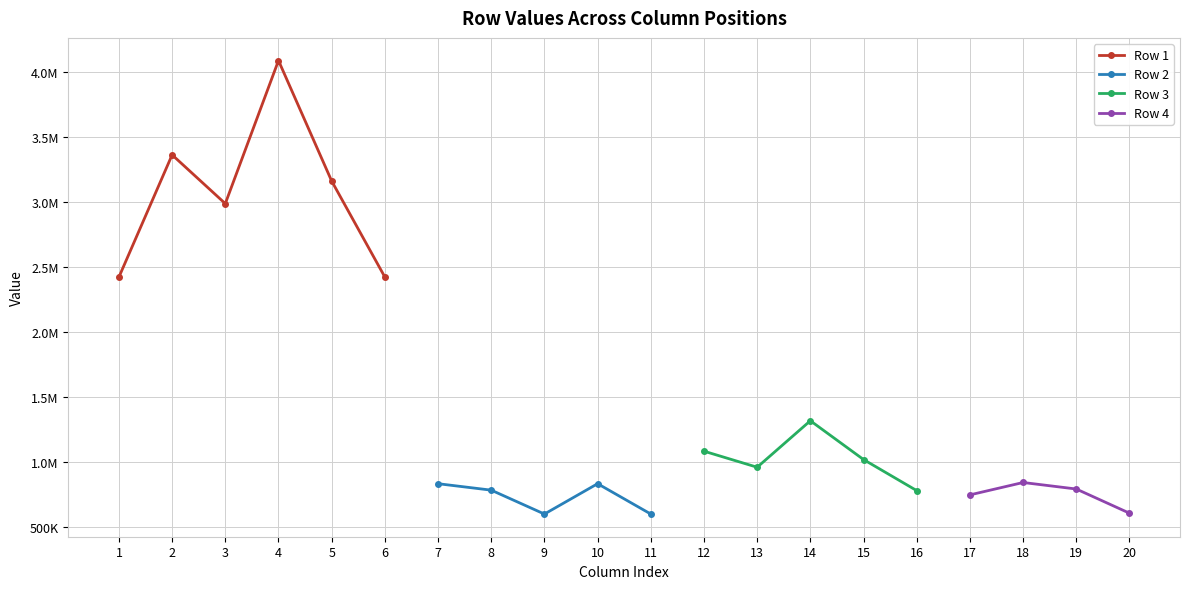

What is the maximum value shown in the chart?

4085656.7